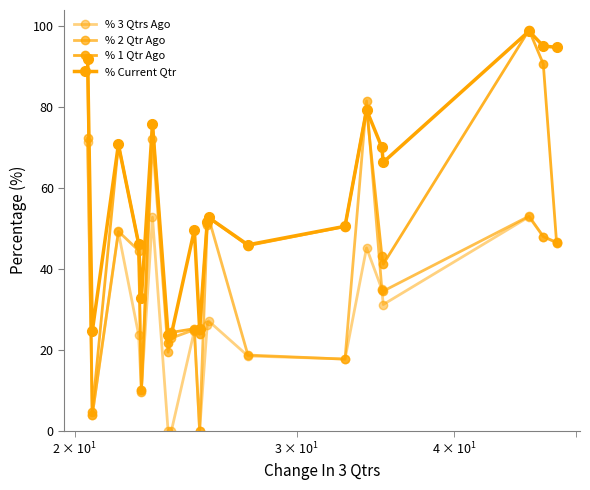

Reading right to left, transcribe all the data shown in this chart.

% 3 Qtrs Ago: 46.4	47.9	52.8	31.1	34.9	45.1	17.7	18.4	27.1	26.1	0.0	24.7	0.0	0.0	52.7	10.1	23.7	49.0	3.8	71.3
% 2 Qtr Ago: 46.4	47.9	52.9	34.4	34.8	81.4	17.6	18.7	52.6	50.8	0.0	24.9	22.8	19.4	72.0	9.6	44.5	49.2	3.8	72.2
% 1 Qtr Ago: 46.5	90.5	98.9	41.1	43.2	79.3	50.4	45.7	52.6	51.8	23.8	25.2	24.2	21.7	75.7	10.1	46.2	70.7	4.6	91.9
% Current Qtr: 94.7	95.0	98.7	66.3	69.9	79.2	50.4	45.9	52.6	51.6	25.1	49.6	23.9	23.7	75.8	32.7	46.2	70.7	24.5	91.8